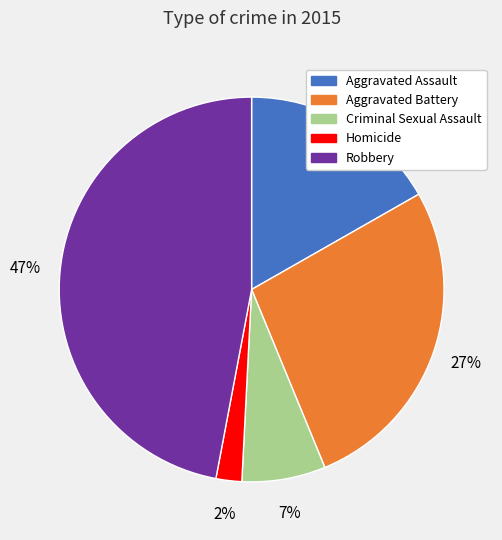

To the nearest percent, what is the difference between the largest and smallest slice percentages?

45%